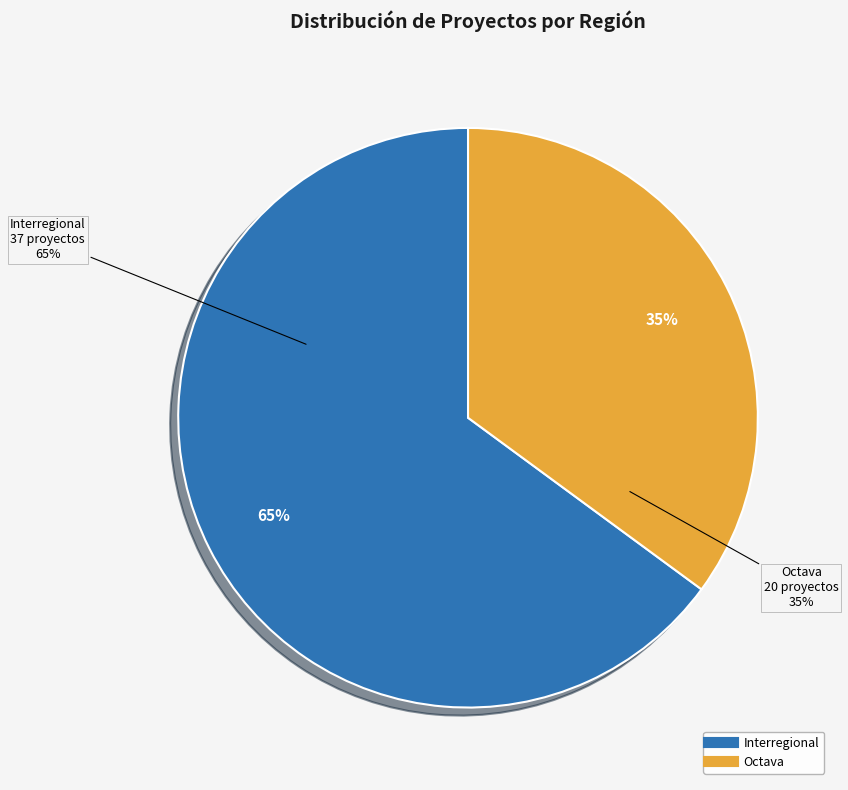

To the nearest percent, what portion does Interregional represent?

65%